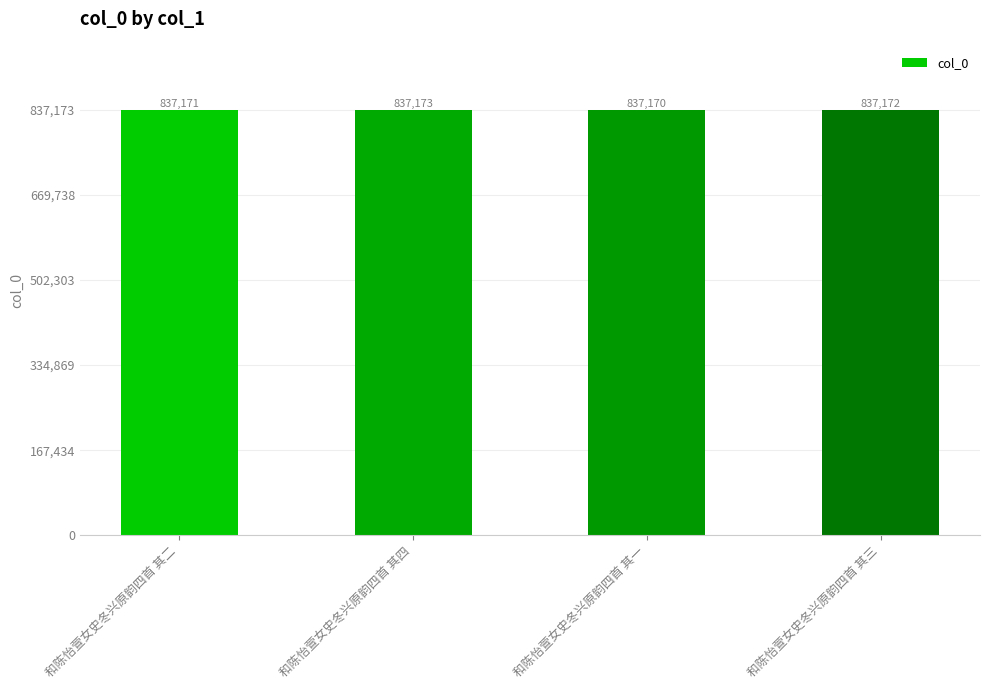

At which label is the value closest to 837171?

和陈怡萱女史冬兴原韵四首 其二